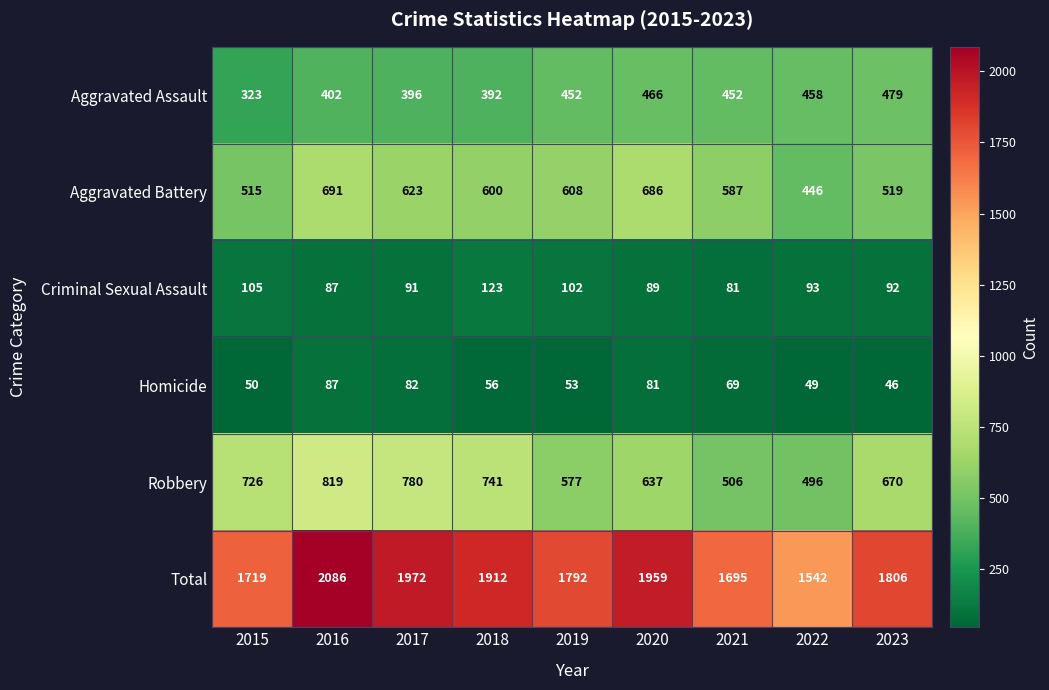

What is the approximate value of Criminal Sexual Assault at 2016, to the nearest 5?

85